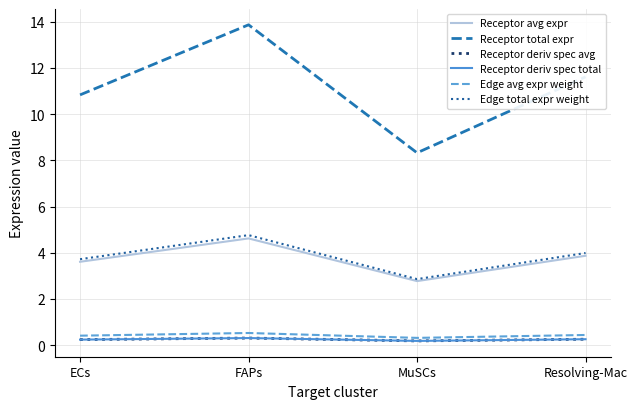

What is the value of the Edge total expr weight point at the 1st from the left?

3.7